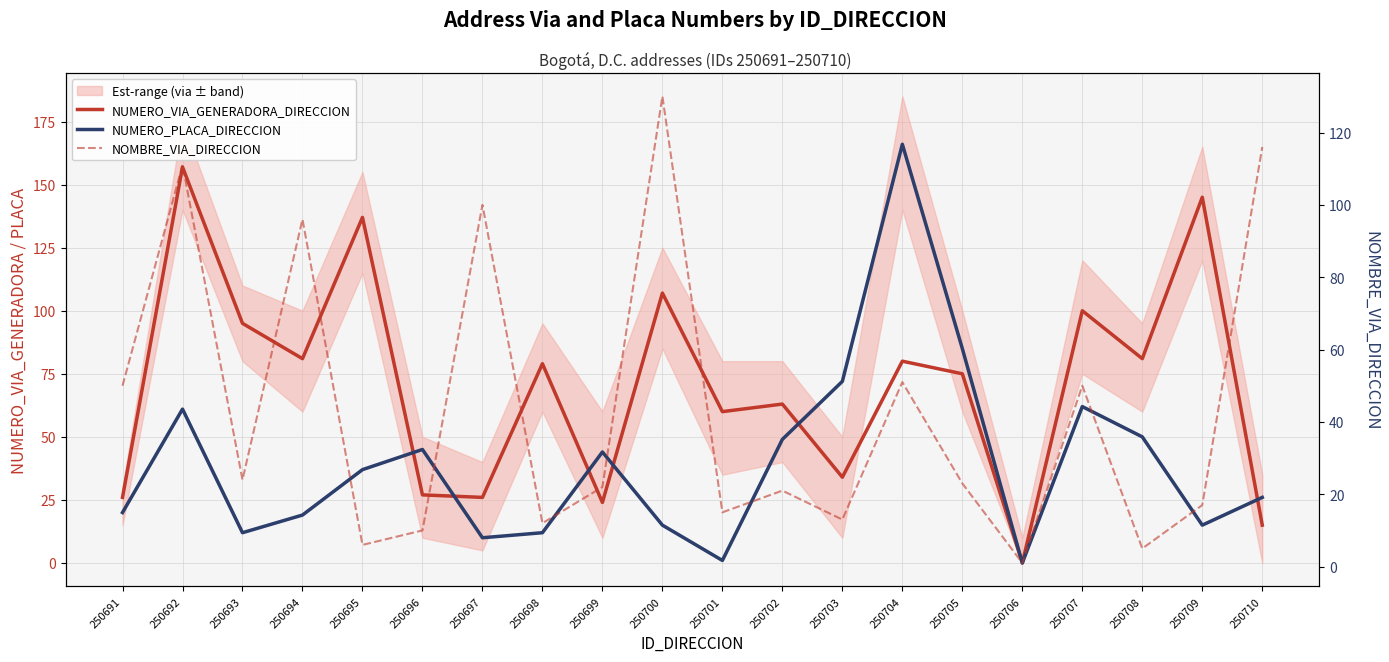

What is the difference between the highest and lowest values at 250695?

131